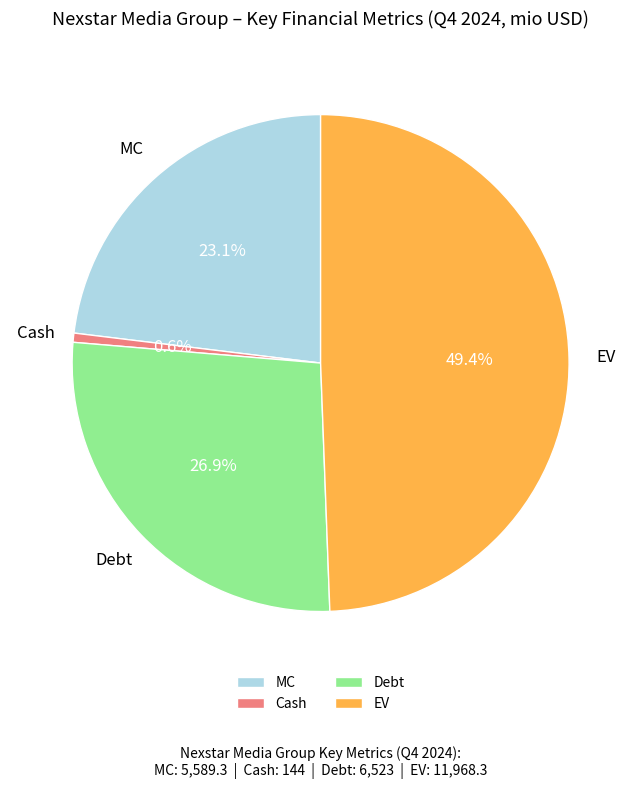

Does Debt account for over 50% of the chart?

No